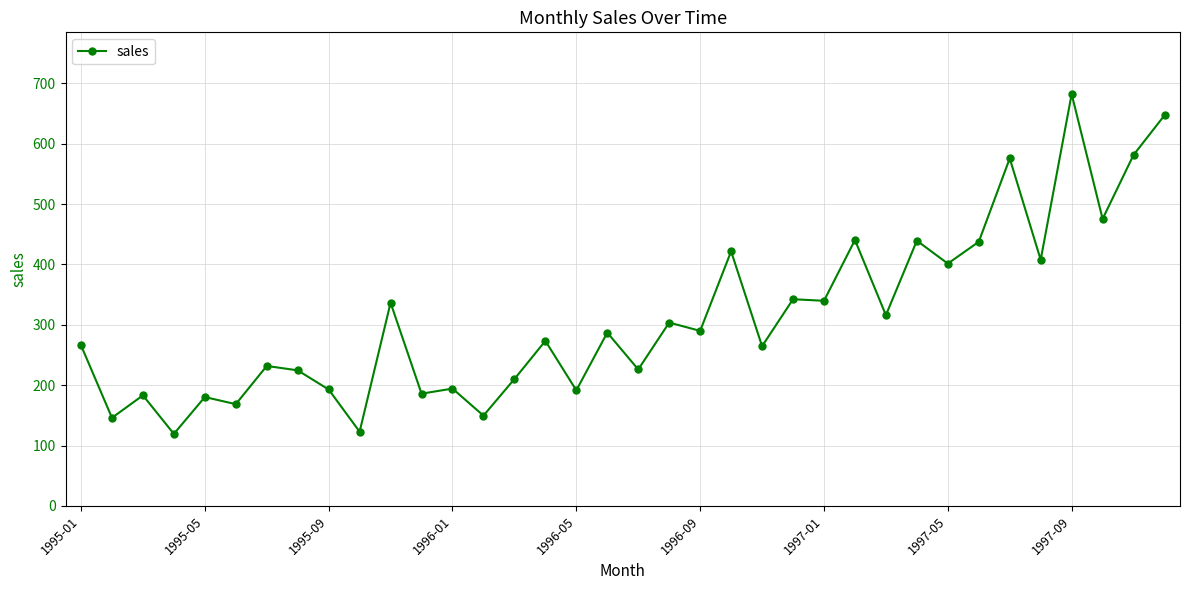

What is the value of the 2nd point from the left?

145.9